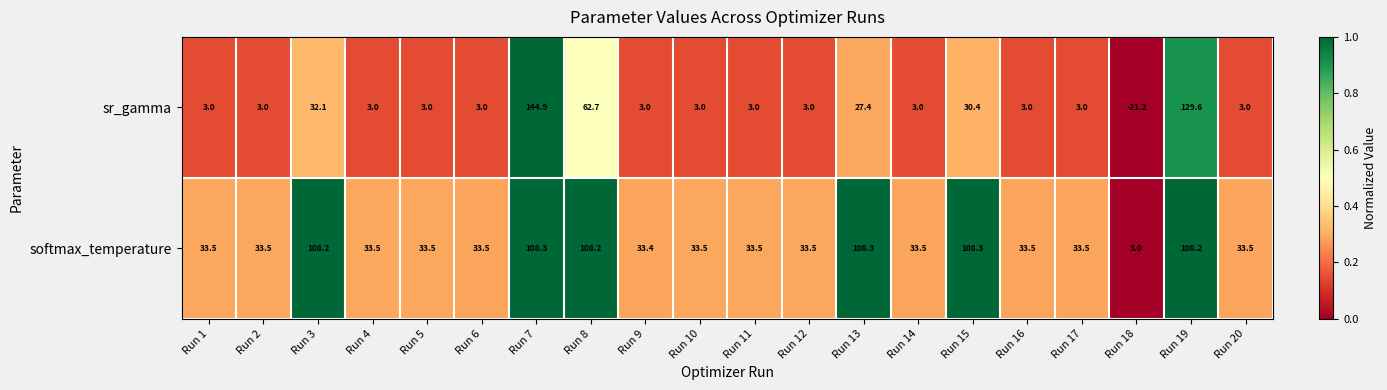

What is the maximum value shown in the chart?

144.9